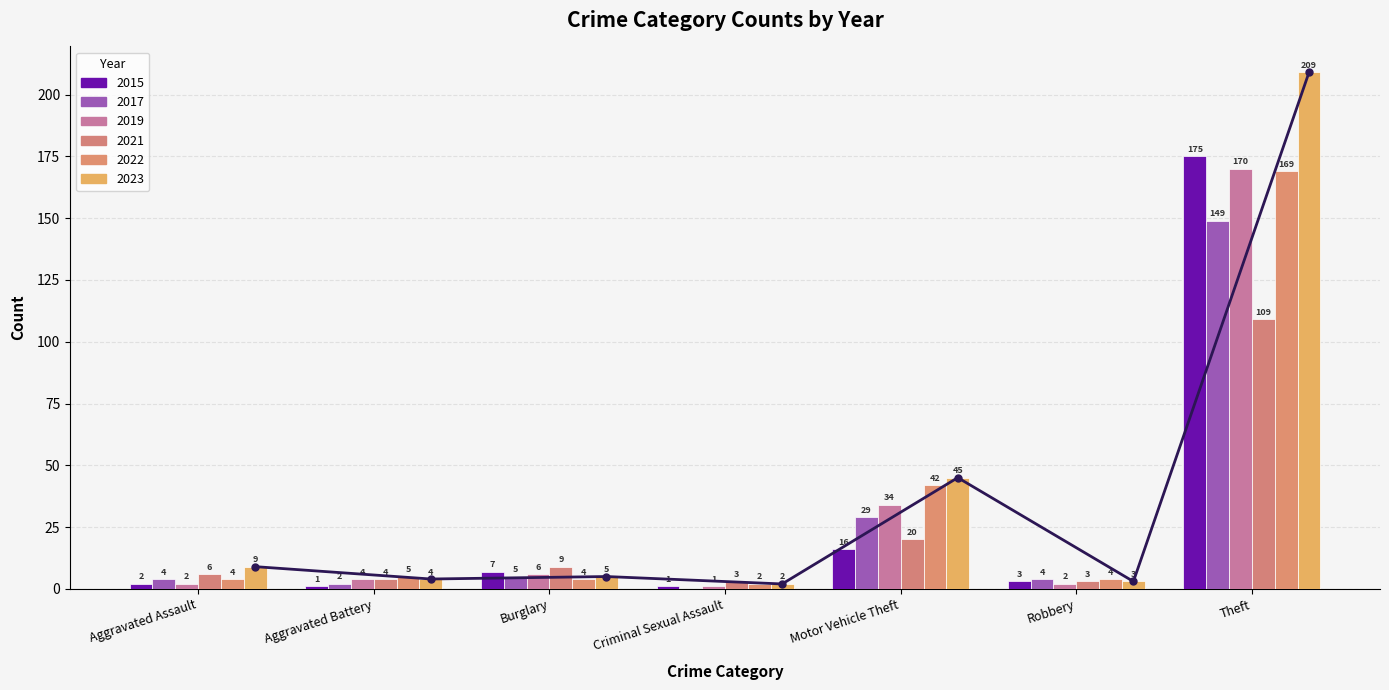

Which category has the highest value across all series?

Theft